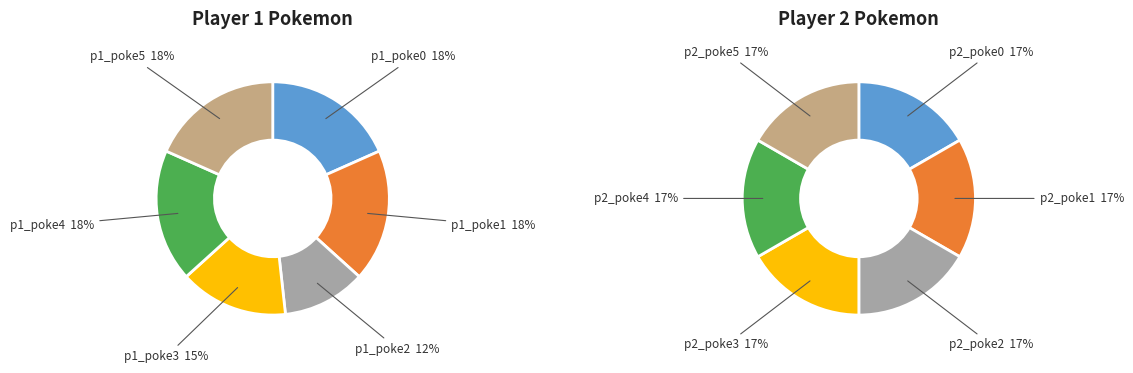

Combined, do 1 and 3 account for over 50%?

No